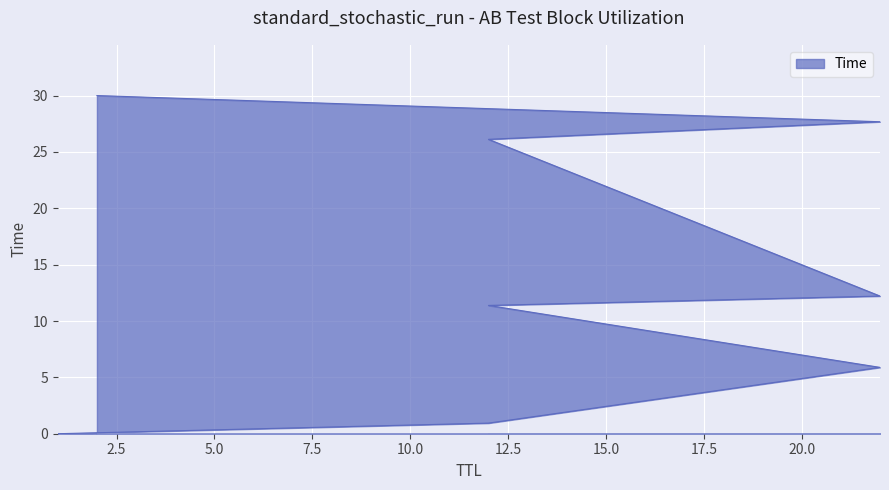

Reading left to right, what are all the values shown in this chart?

1=0.0	12=0.9	22=5.9	12=11.4	22=12.2	12=26.1	22=27.7	2=30.0